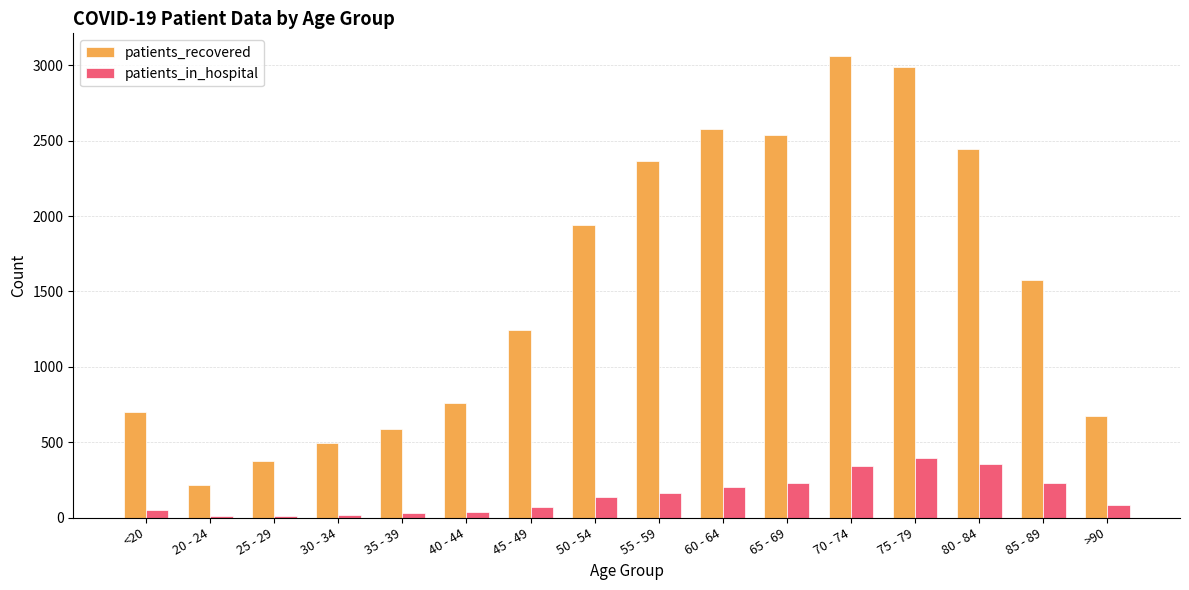

Where is patients_recovered nearest to the value 1636?

85 - 89